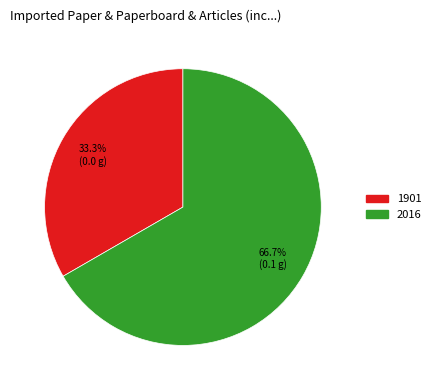

How many slices are in this pie chart?

2